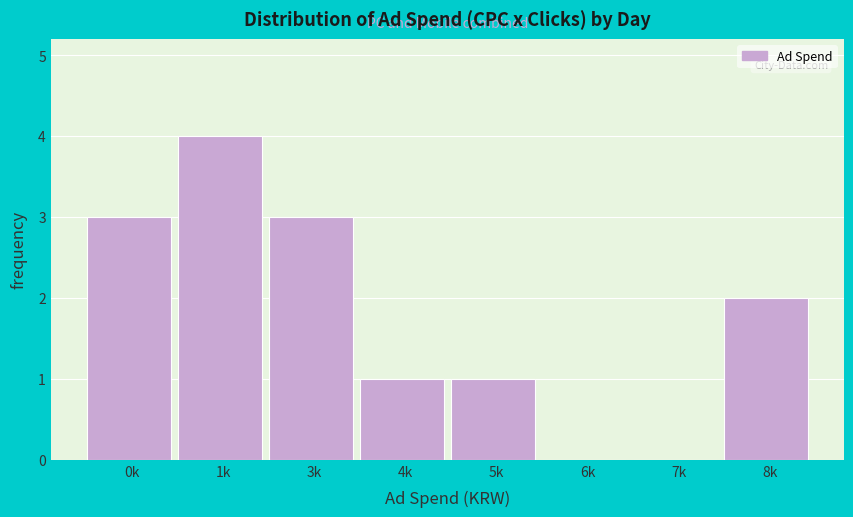

Reading left to right, what are all the values shown in this chart?

0k=3	1k=4	3k=3	4k=1	5k=1	6k=0	7k=0	8k=2